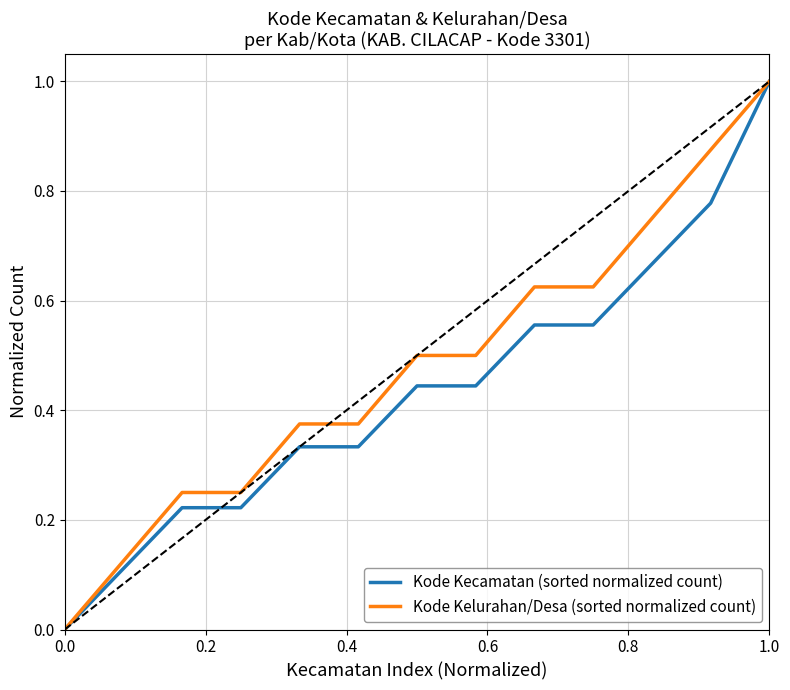

Rank the series by their average value, from highest to lowest.

Kode Kelurahan/Desa (sorted normalized count), Kode Kecamatan (sorted normalized count)